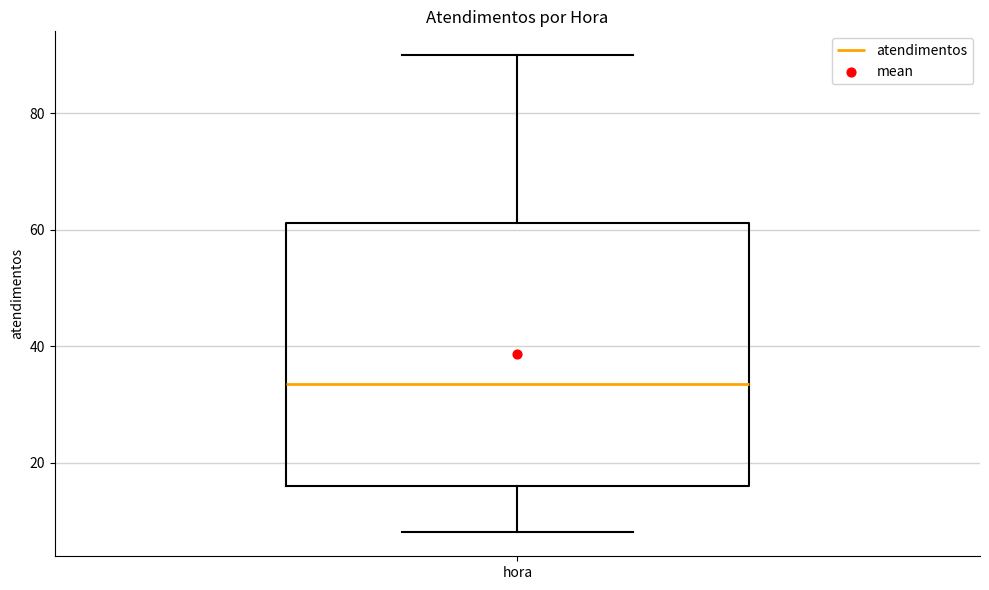

Where does the upper whisker of the box for hora end on the y-axis? The values are not printed on the chart, so give them approximately, as read against the axis.

90